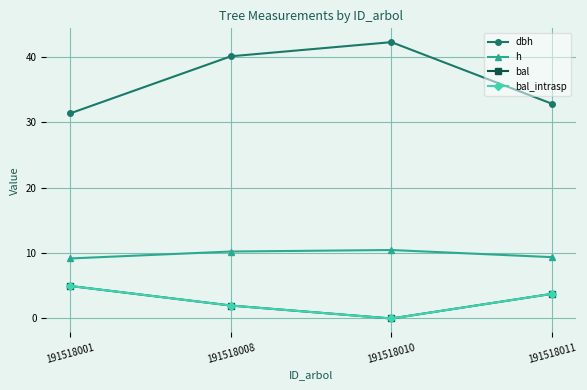

Is this an area chart (filled region under the line)?

No